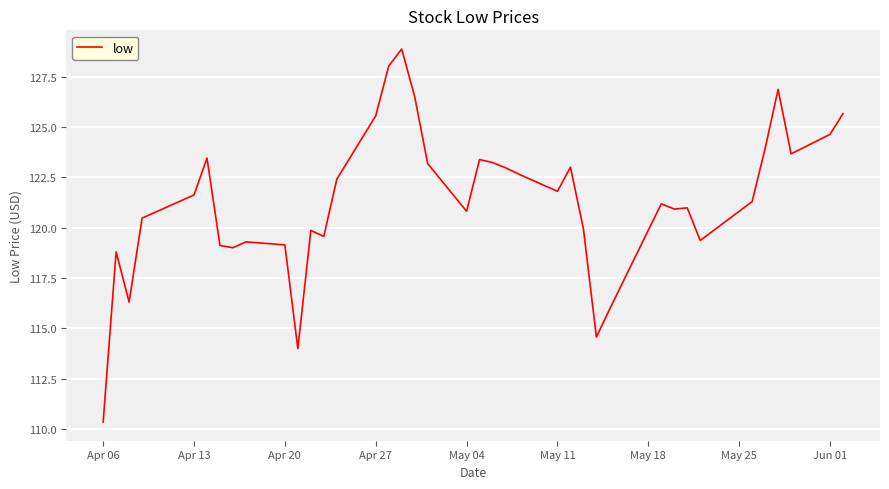

What is the maximum value shown in the chart?

128.9